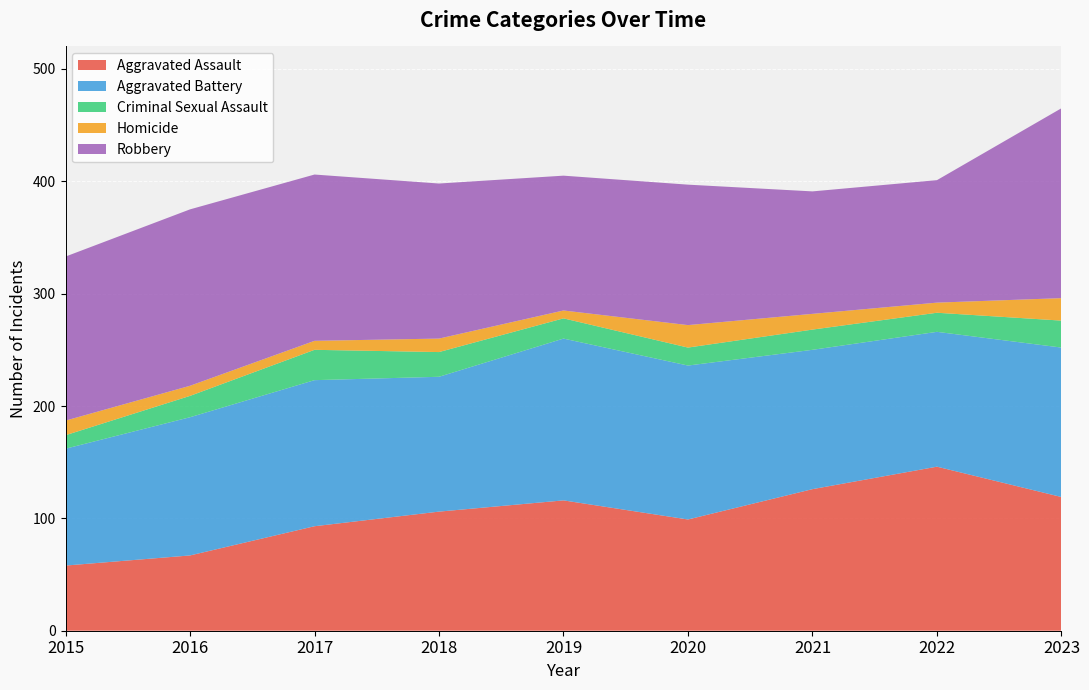

Reading left to right, what are all the values shown in this chart?

Aggravated Assault: 58	67	93	106	116	99	126	146	119
Aggravated Battery: 104	123	130	120	144	137	124	120	133
Criminal Sexual Assault: 12	19	27	22	18	16	18	17	24
Homicide: 13	9	8	12	7	20	14	9	20
Robbery: 146	157	148	138	120	125	109	109	169